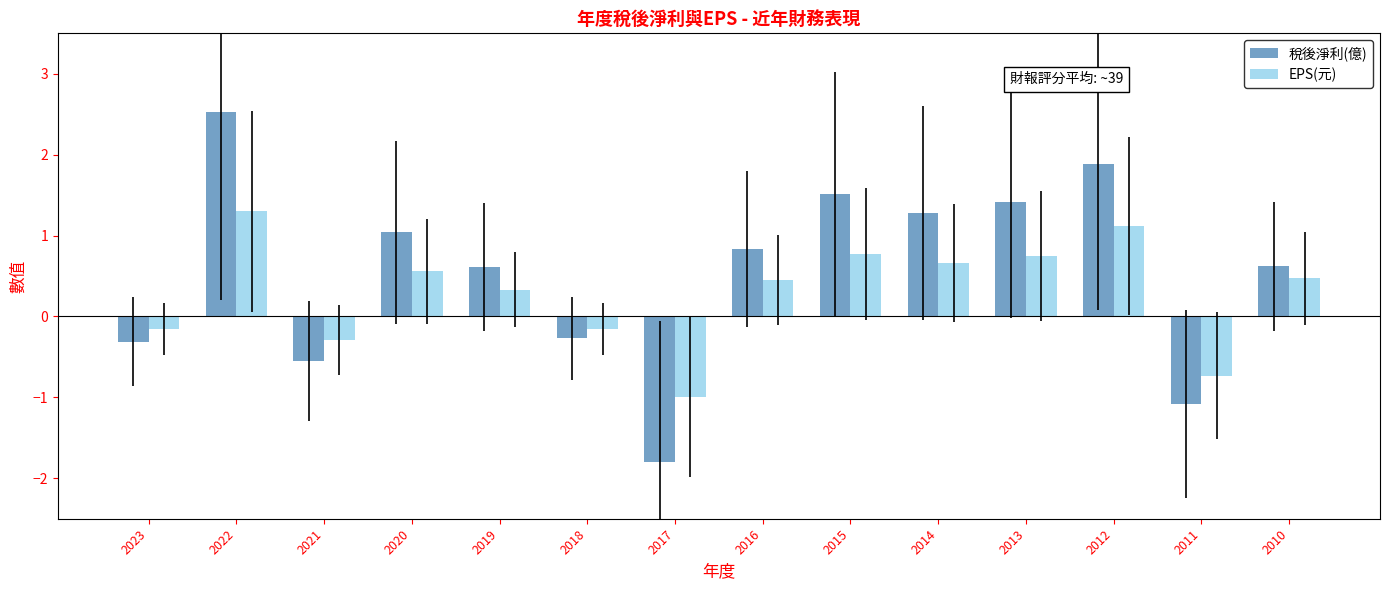

What is the lowest value of the EPS(元) series?

-1.0